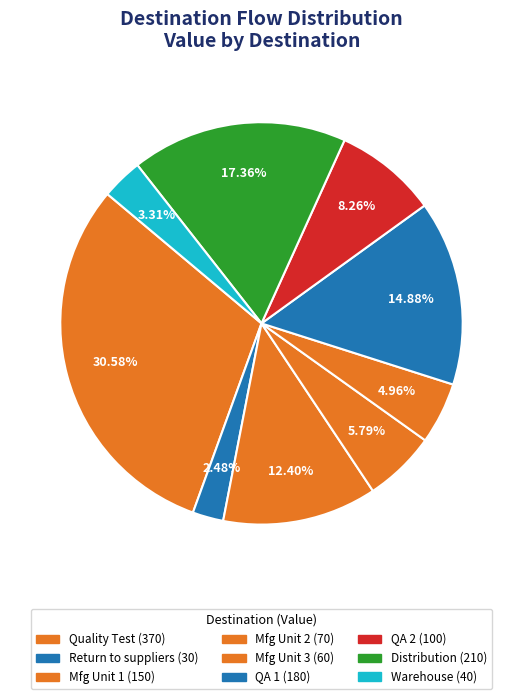

Which category has the biggest portion of the pie?

Quality Test